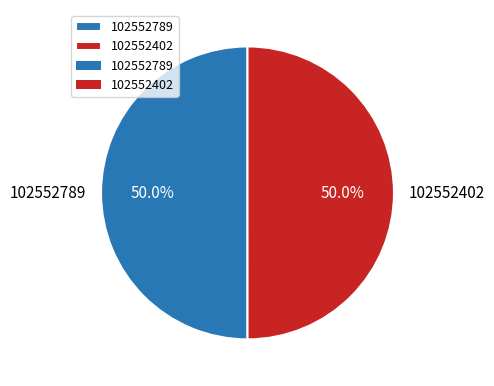

What is the ratio of the value at 102552789 to the value at 102552402?

1.0